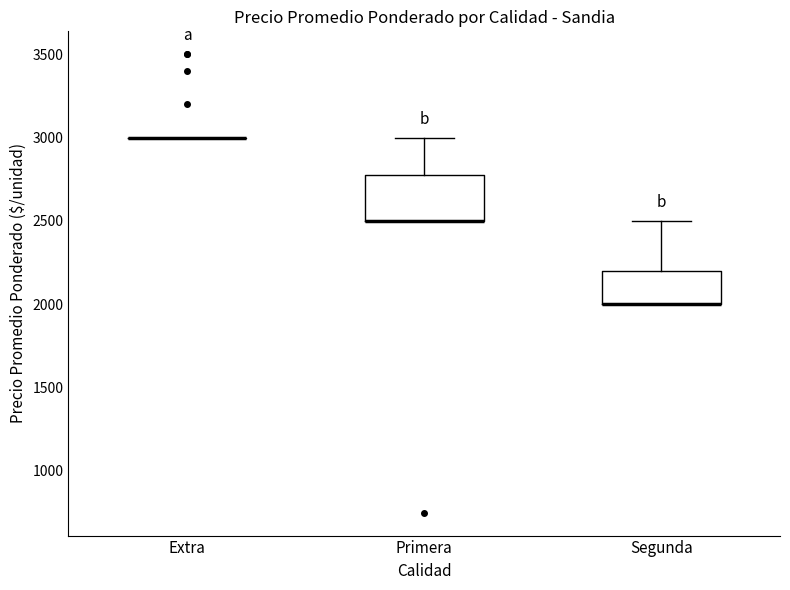

Which box is the tallest, from its lower edge to its upper edge?

Primera